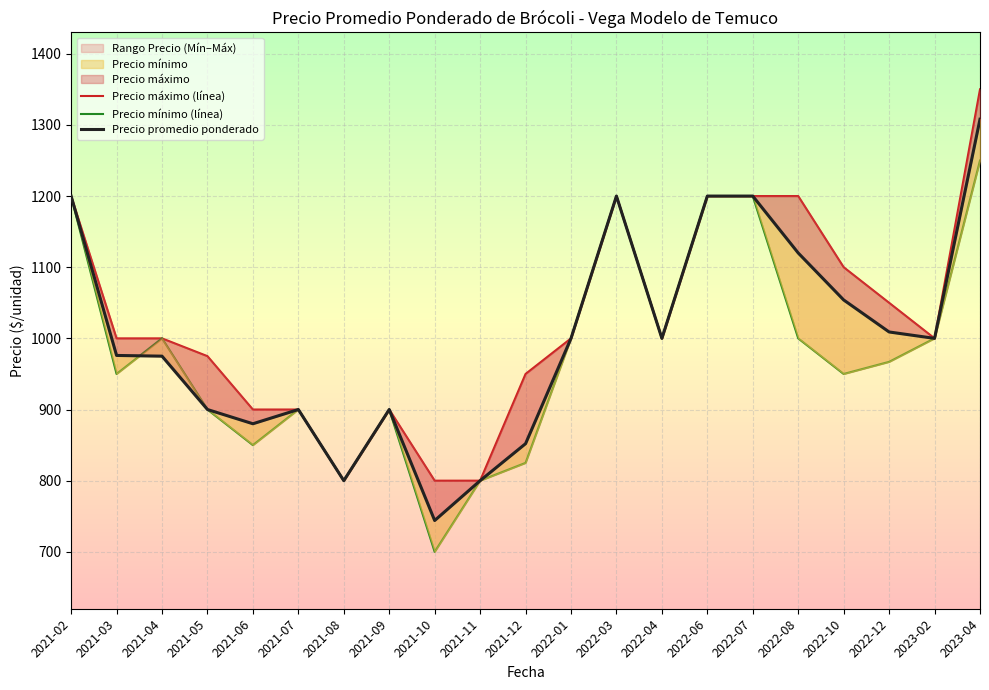

What is the difference between the maximum and minimum values in the Precio promedio ponderado series?

564